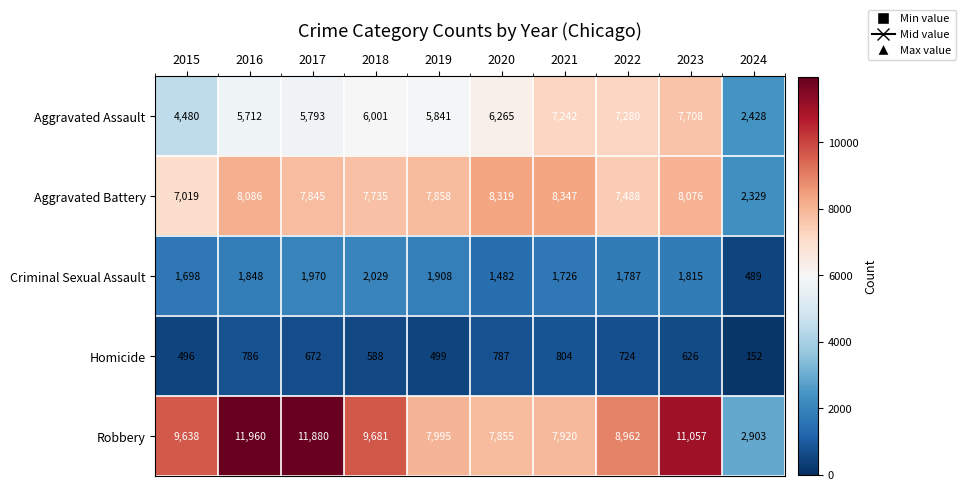

What is the maximum value for Criminal Sexual Assault?

2029